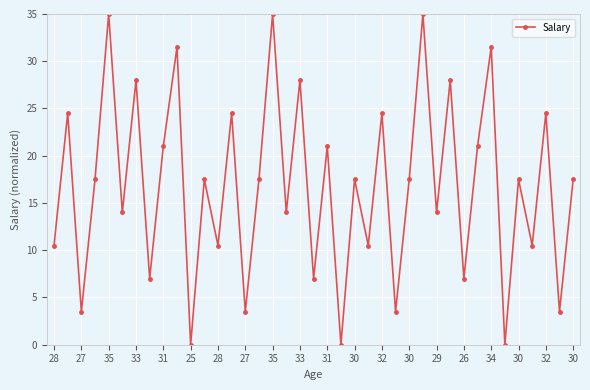

What is the difference between the second highest and second lowest values?

35.0